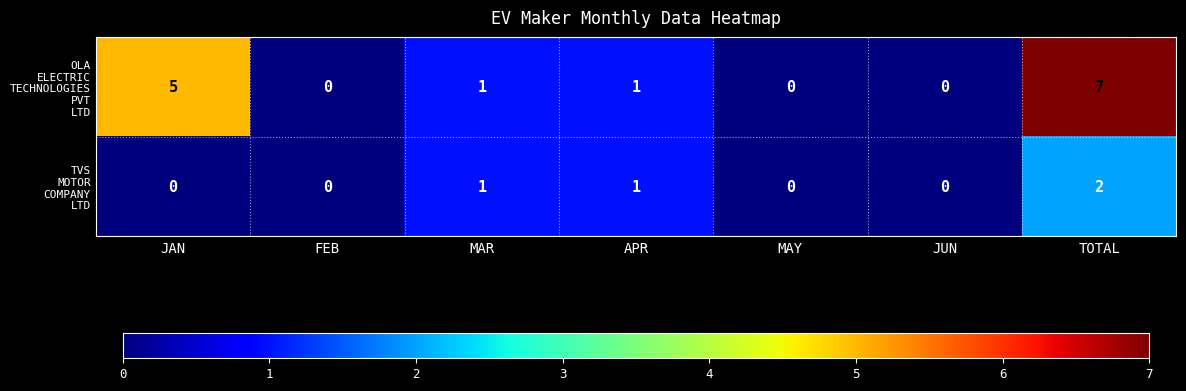

At how many categories does at least one series exceed 4?

2